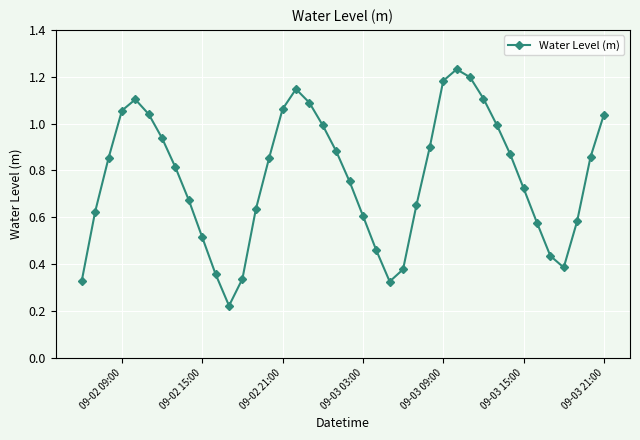

What is the sum of all values?

30.8